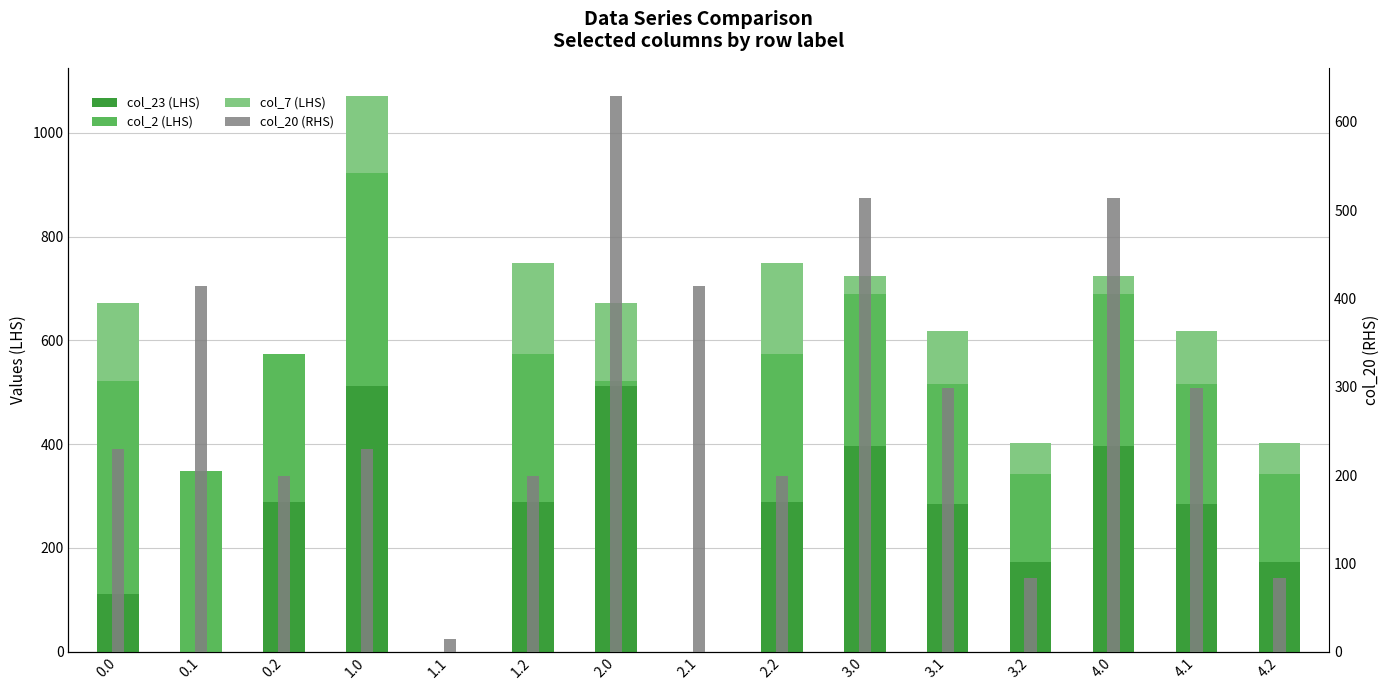

Which category has the highest value in the col_7 (LHS) series?

1.2